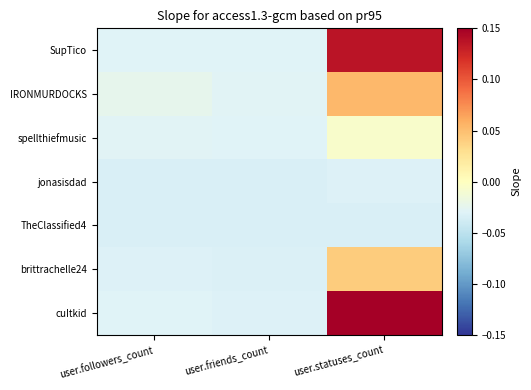

Which series has the widest spread of values?

cuItkid